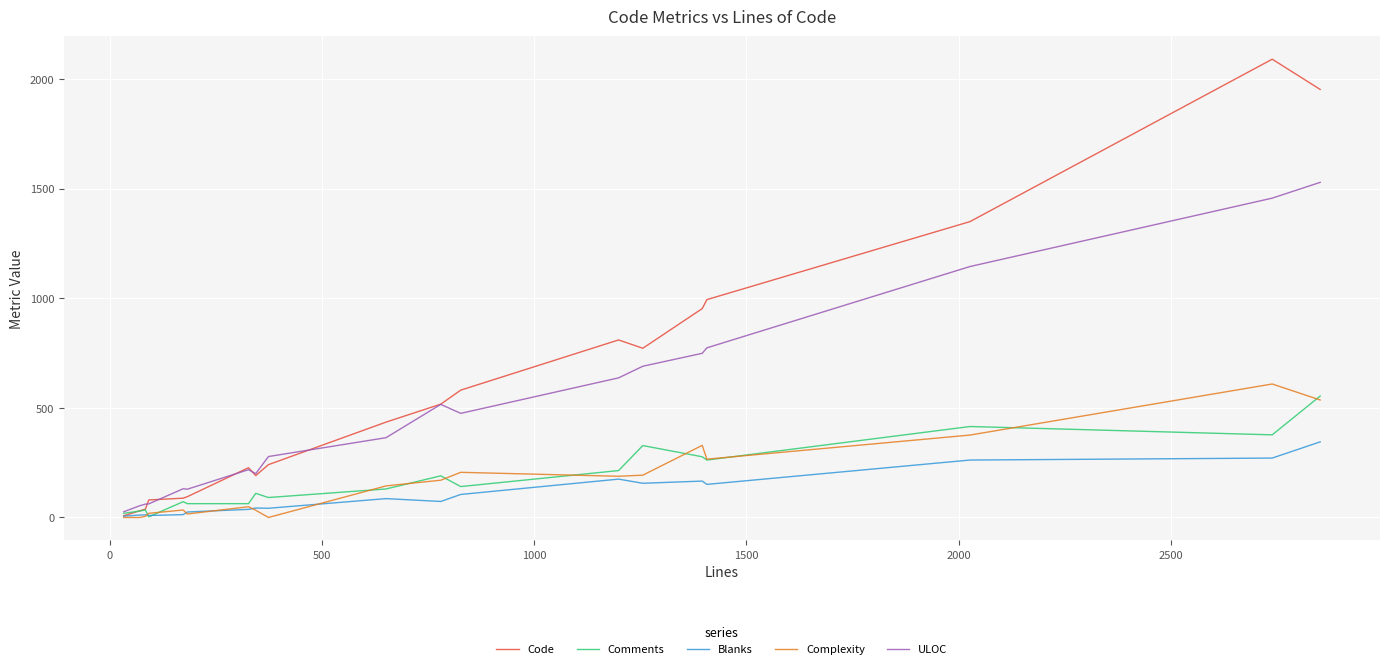

What is the maximum value for ULOC?

1529